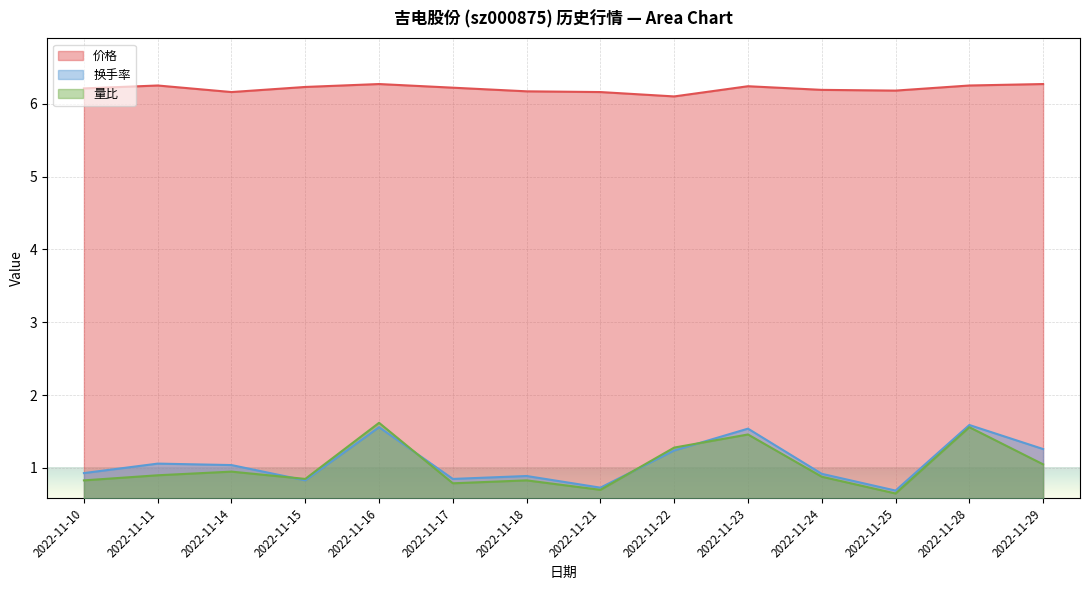

Where is the first local minimum for 换手率?

2022-11-15